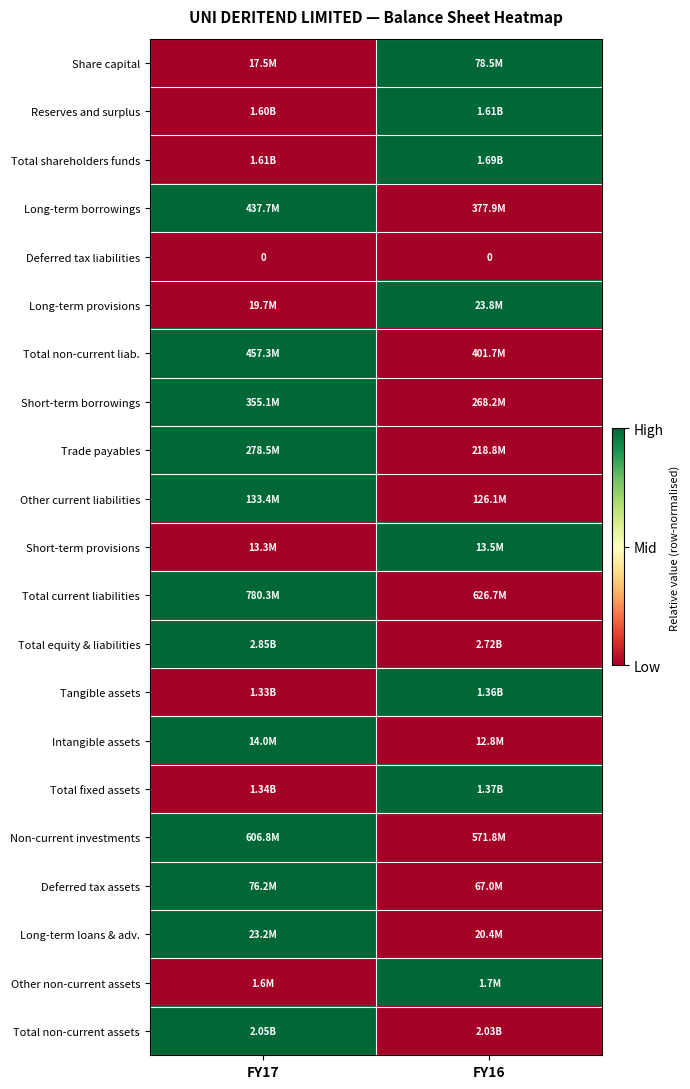

At how many categories does at least one series exceed 0?

2